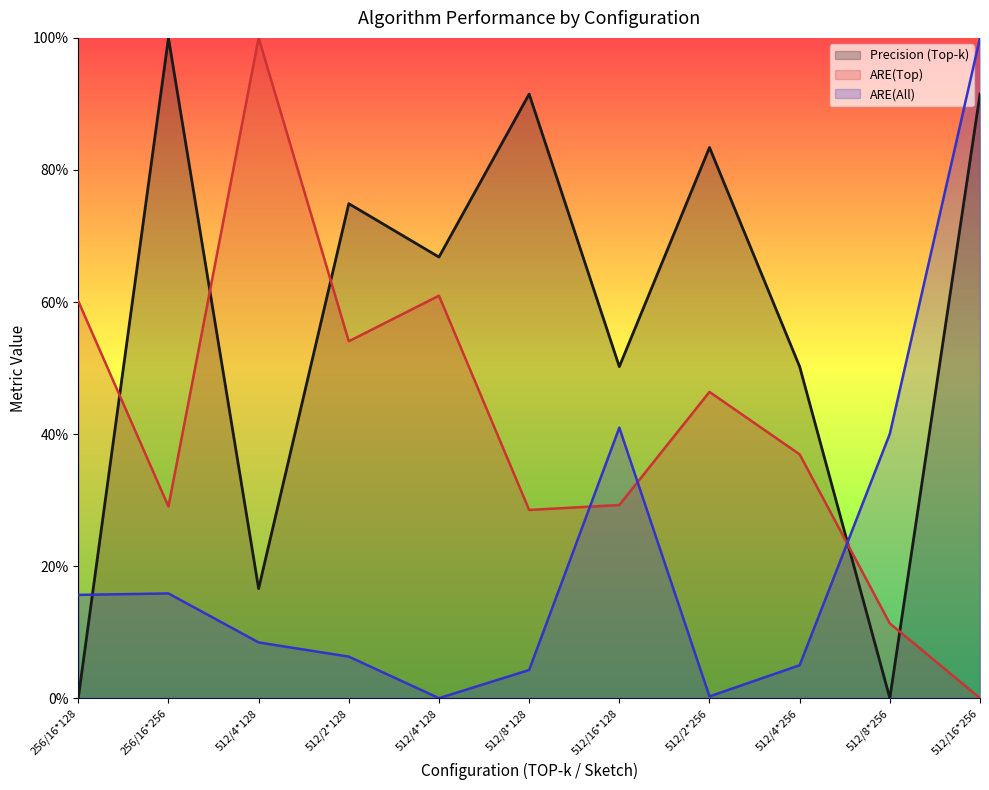

Rank the series at 512/2*256 from highest to lowest value.

Precision (Top-k) (line), ARE(Top) (line), ARE(All) (line)